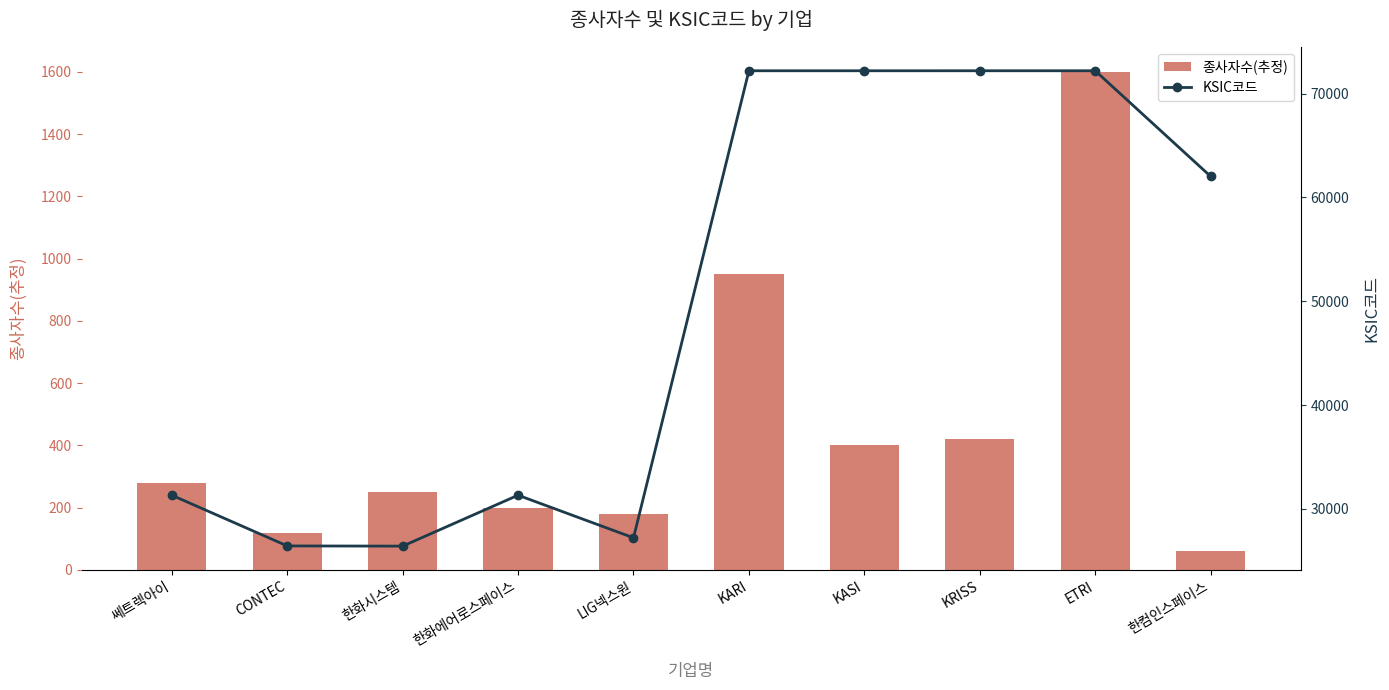

Reading left to right, extract all data points from this chart.

종사자수(추정): 쎄트렉아이=280	CONTEC=120	한화시스템=250	한화에어로스페이스=200	LIG넥스원=180	KARI=950	KASI=400	KRISS=420	ETRI=1600	한컴인스페이스=60
KSIC코드: 쎄트렉아이=31311	CONTEC=26429	한화시스템=26410	한화에어로스페이스=31313	LIG넥스원=27211	KARI=72191	KASI=72191	KRISS=72192	ETRI=72192	한컴인스페이스=62021